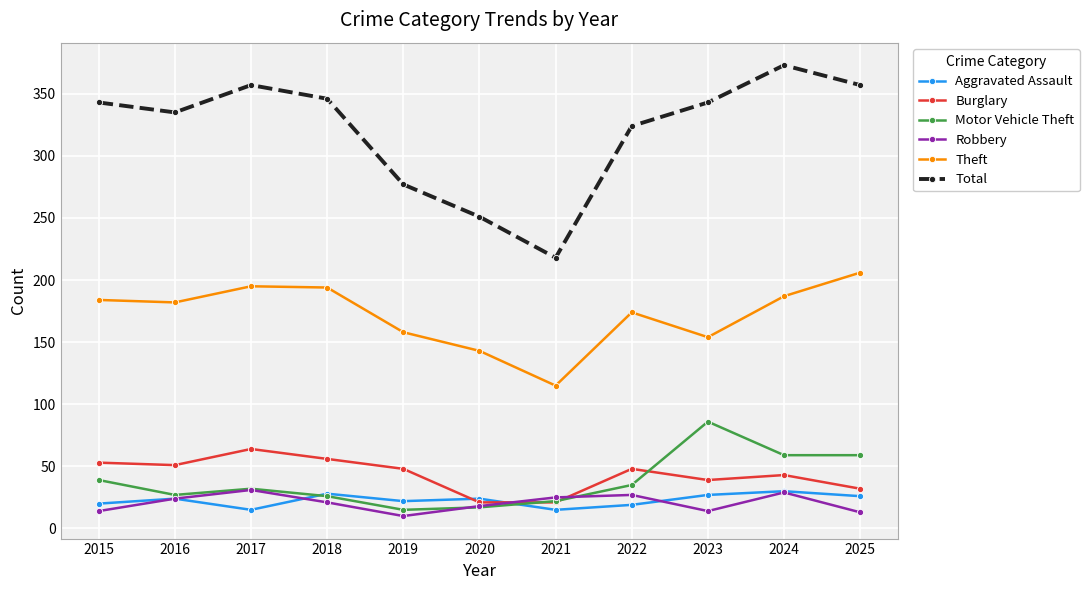

What is the maximum value for Robbery?

31